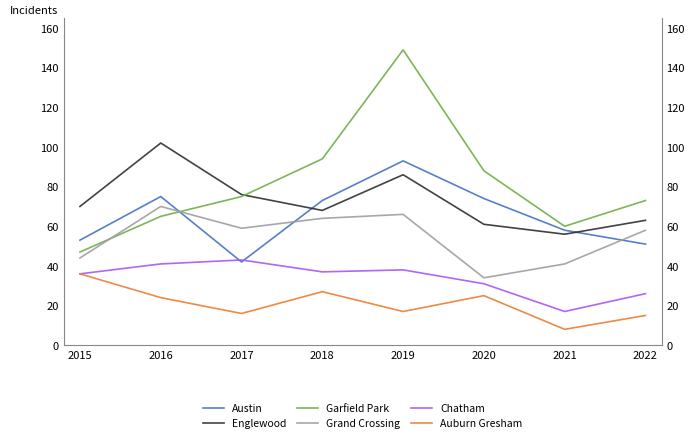

Which series has the widest spread of values?

Garfield Park